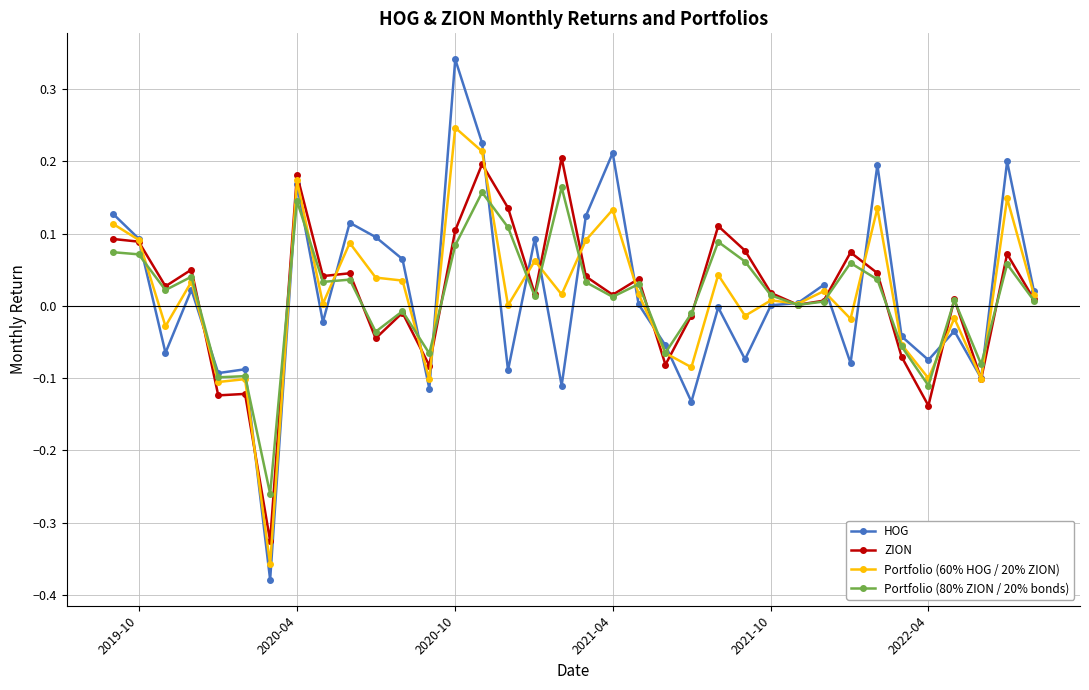

In HOG, how many points are lower than both neighbors (excluding endpoints)?

12